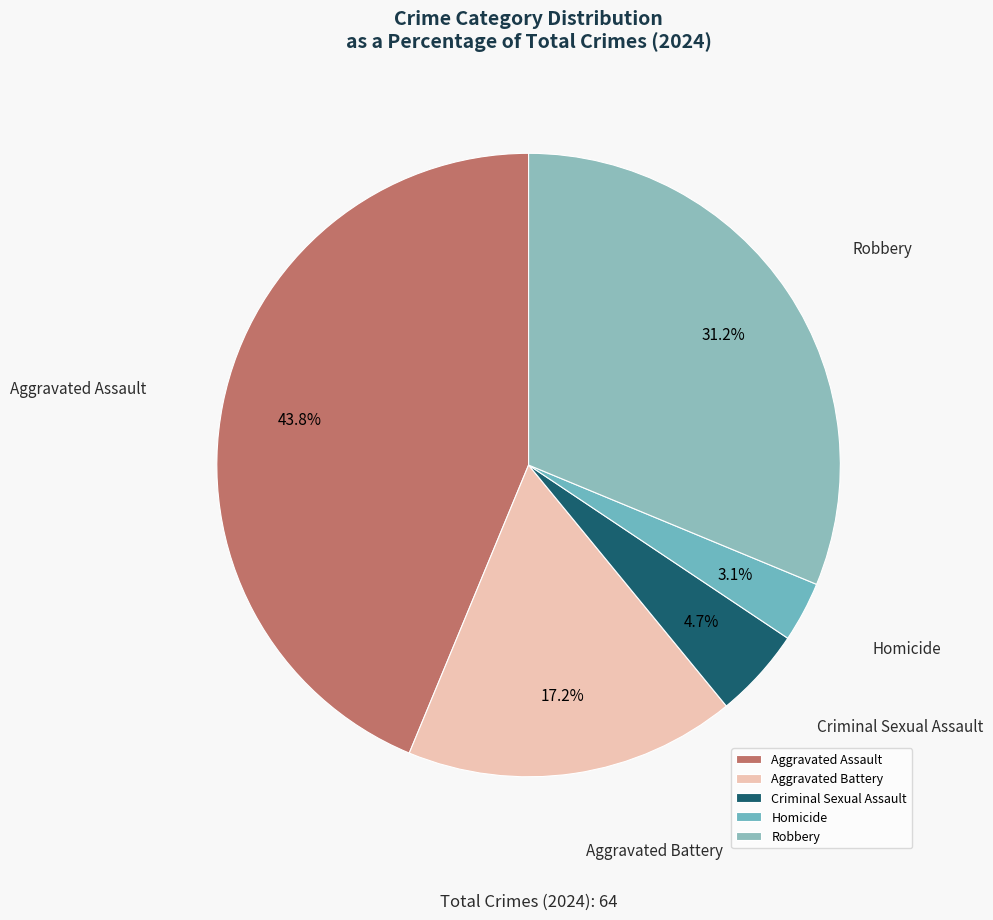

Which has a higher value, Robbery or Aggravated Assault?

Aggravated Assault